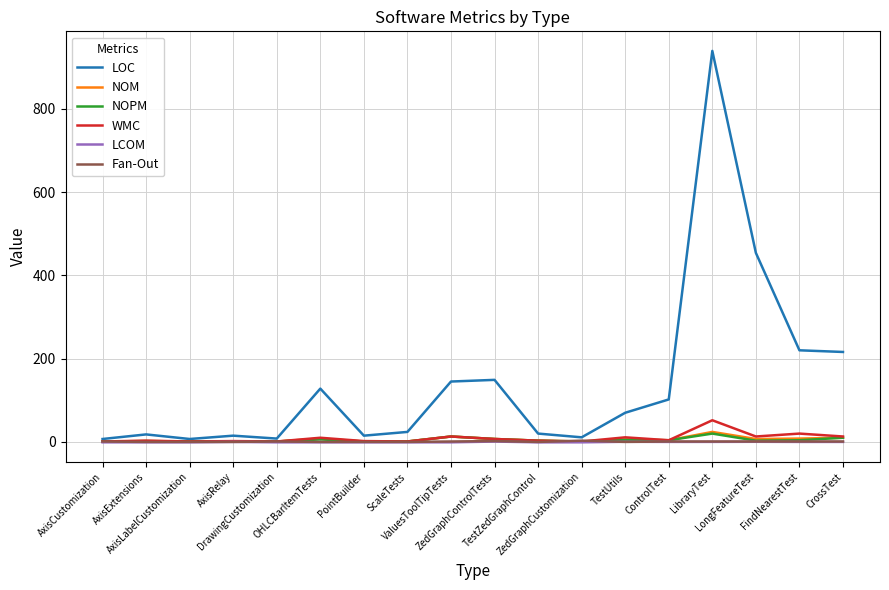

Which series has the largest total across all categories?

LOC